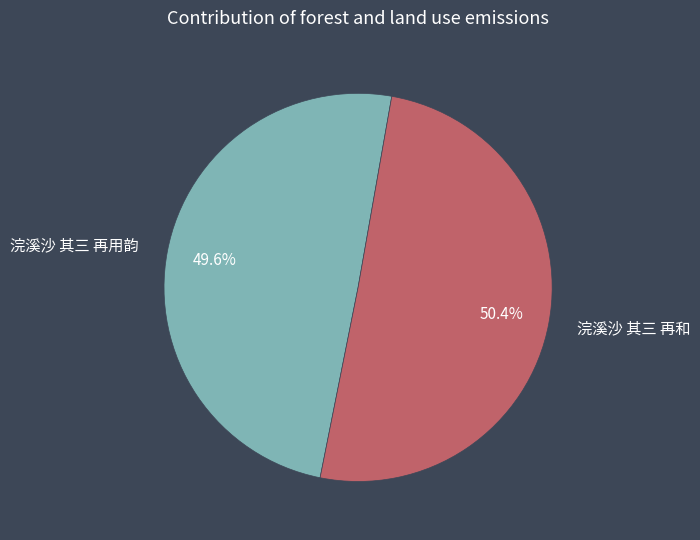

Is there any slice that represents more than half of the pie?

Yes